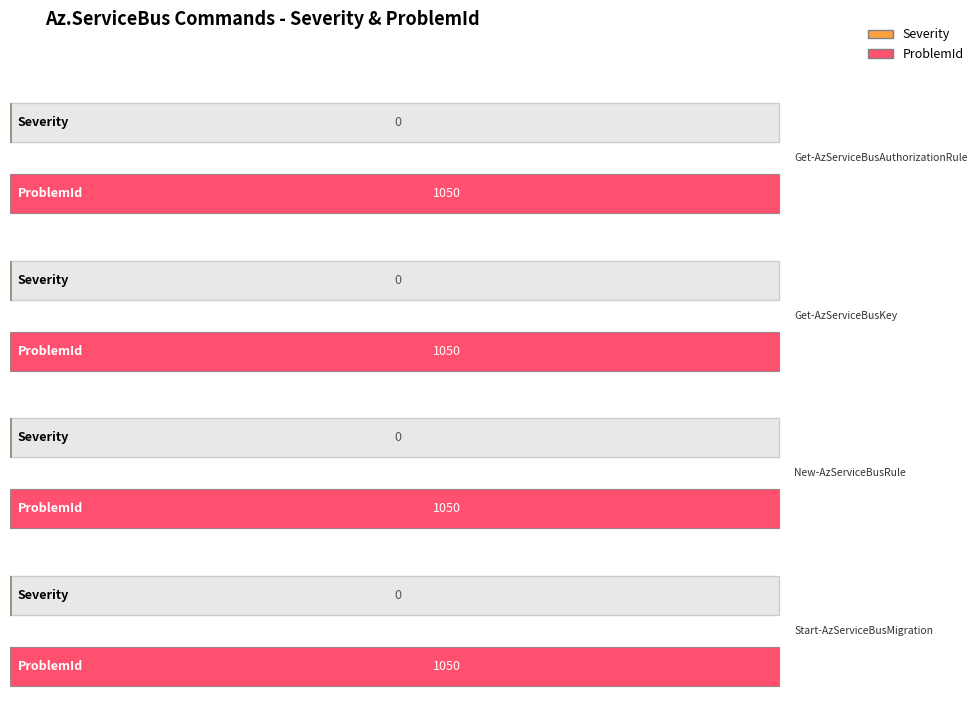

What is the approximate value of ProblemId at Get-AzServiceBusKey?

1050